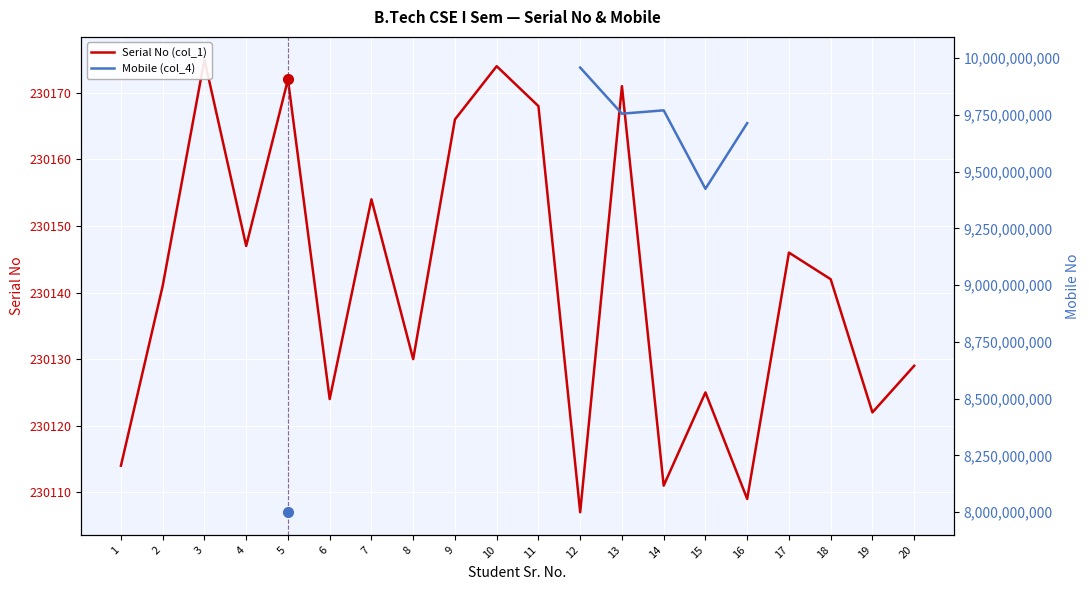

What is the difference between the highest and lowest values at 13?

9755055144.0